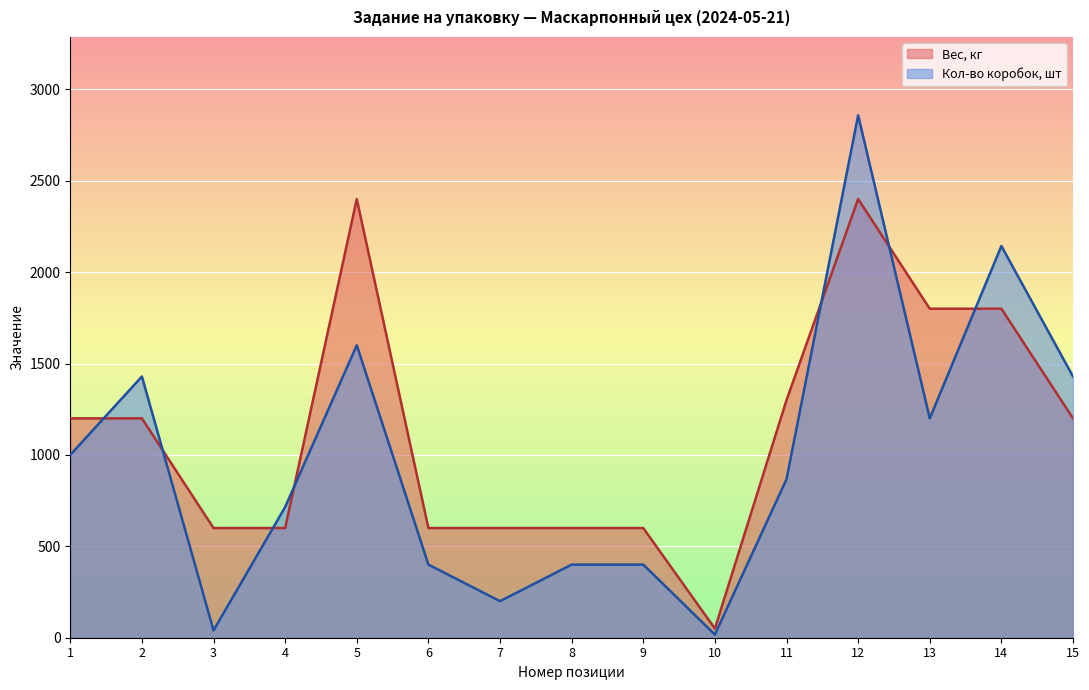

True or false: Вес, кг and Кол-во коробок, шт intersect in this chart.

True